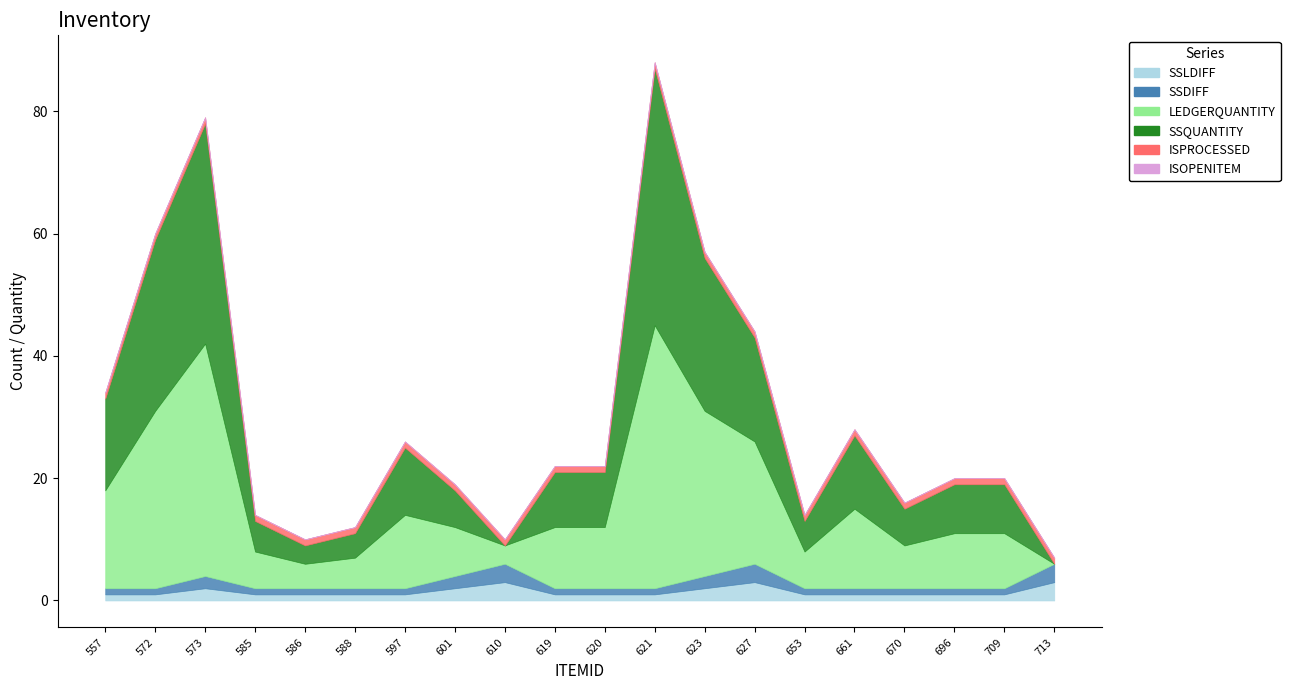

Between 572 and 621, which series saw the biggest shift?

LEDGERQUANTITY